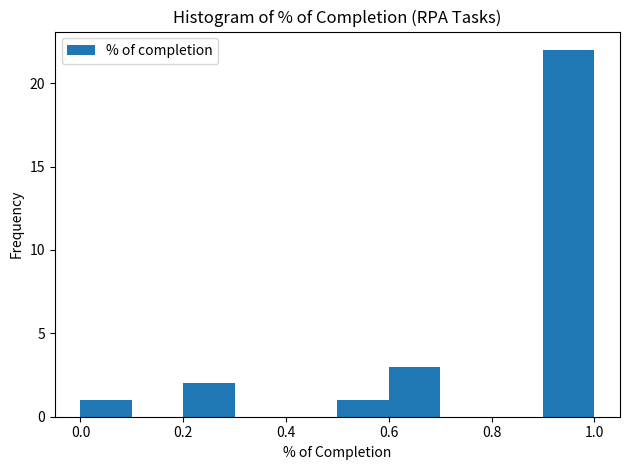

Reading left to right, transcribe this chart: for each bar, give the range it covers on the x-axis and its height. The values are not printed on the chart, so give them approximately, as read against the axis.

0.0 to 0.1: 1
0.1 to 0.2: 0
0.2 to 0.3: 2
0.3 to 0.4: 0
0.4 to 0.5: 0
0.5 to 0.6: 1
0.6 to 0.7: 3
0.7 to 0.8: 0
0.8 to 0.9: 0
0.9 to 1.0: 22